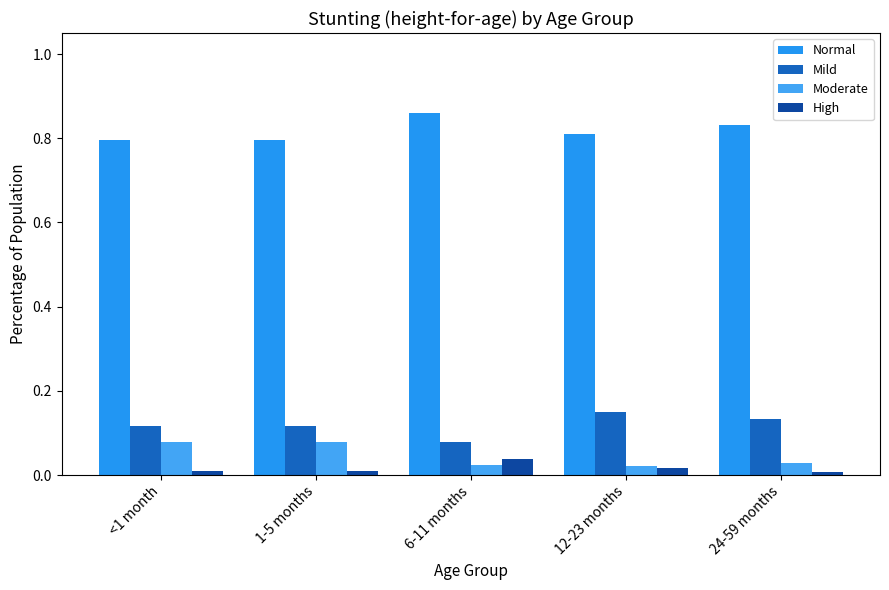

What is the value of the Mild bar at the 4th from the left?

0.1